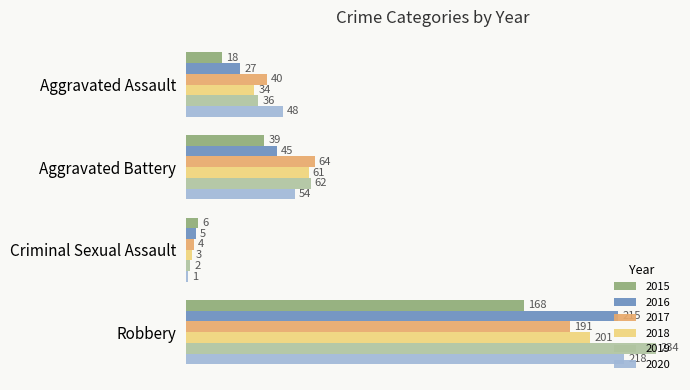

What is the highest value of the 2016 series?

215